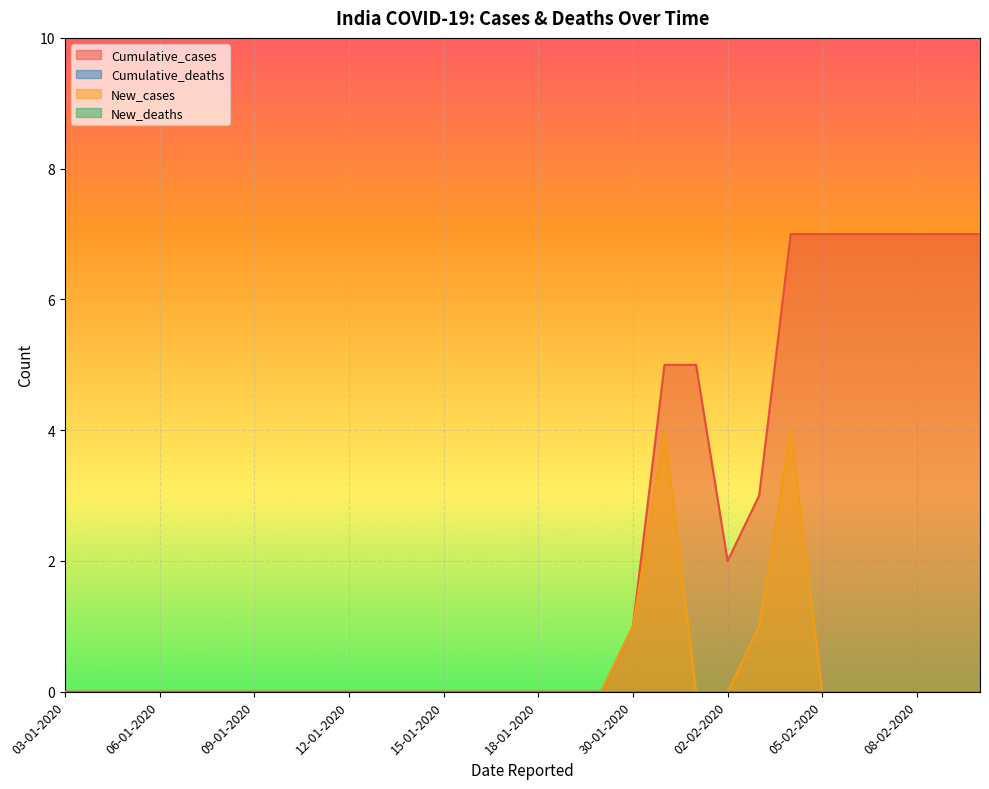

What is the maximum value shown in the chart?

7